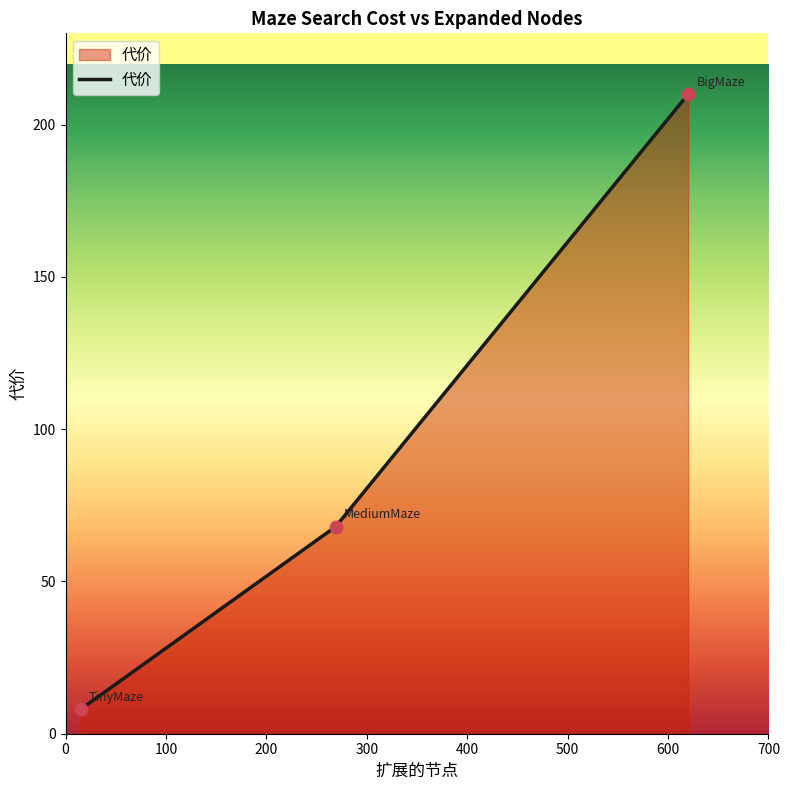

What is the smallest value displayed?

8